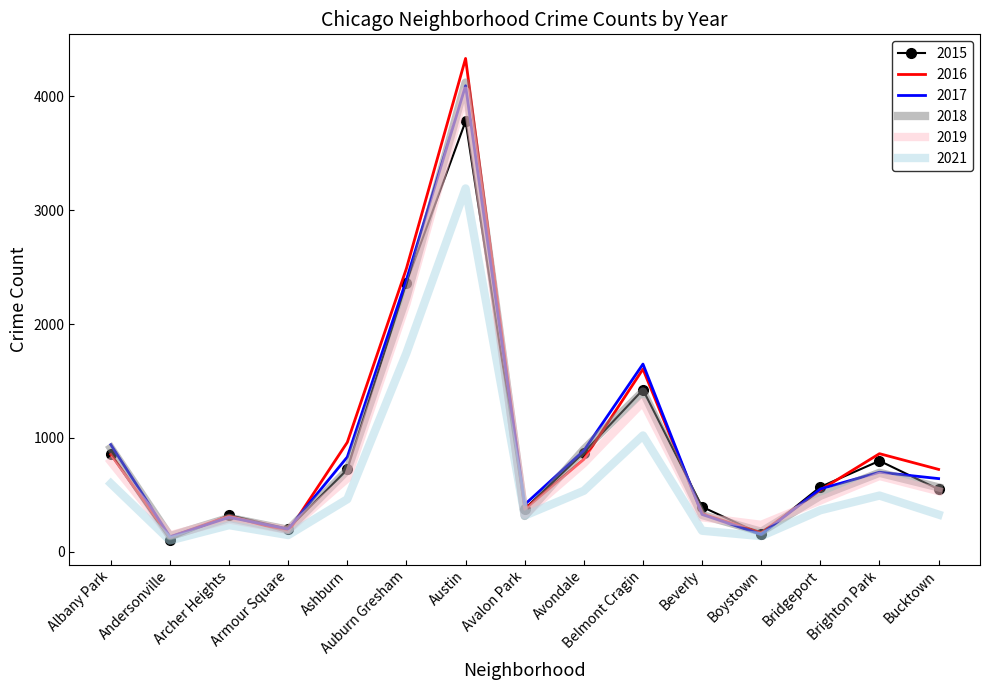

What is the maximum value for 2019?

4050